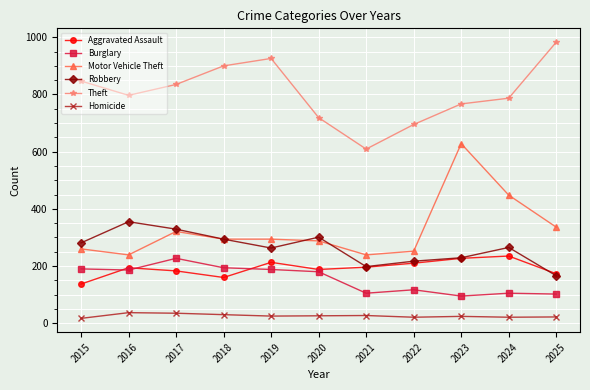

Which category has the lowest value in the Aggravated Assault series?

2015